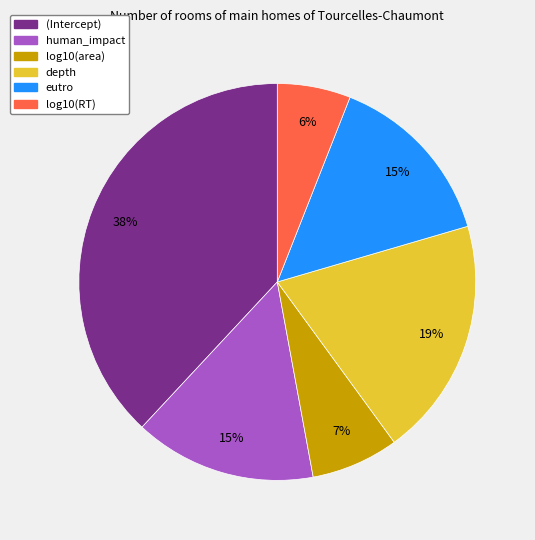

True or false: depth accounts for 10% of the total.

False